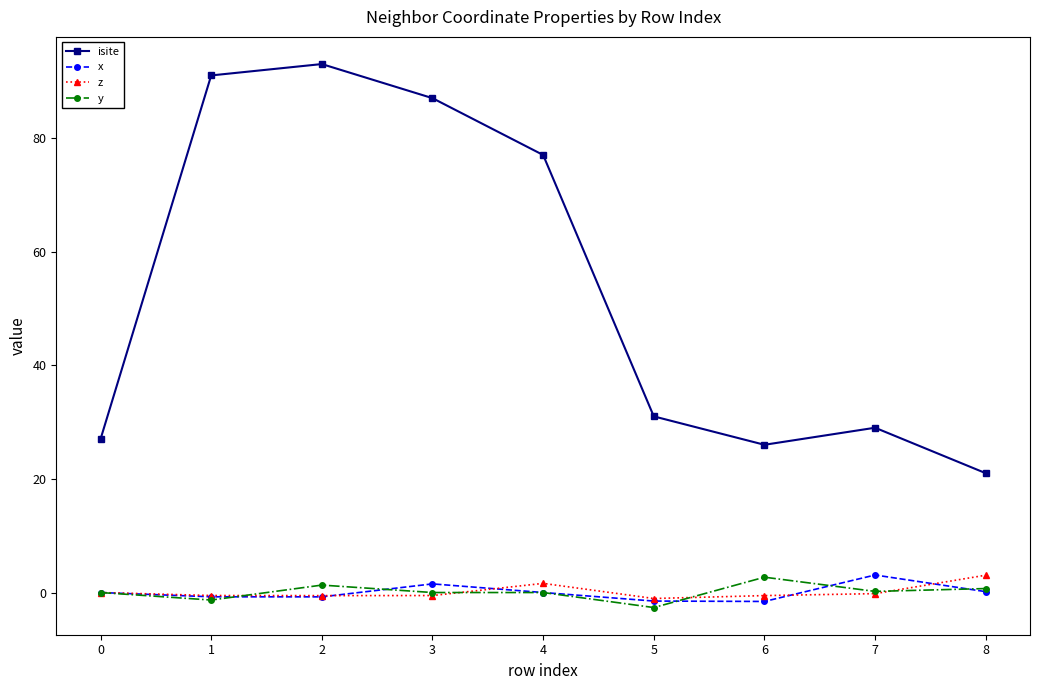

Which category has the lowest value across all series?

5